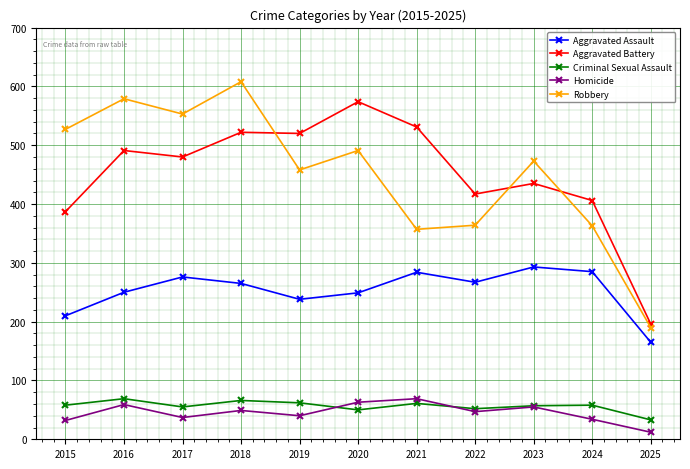

What is the value of the Aggravated Assault point at the 8th from the left?

267